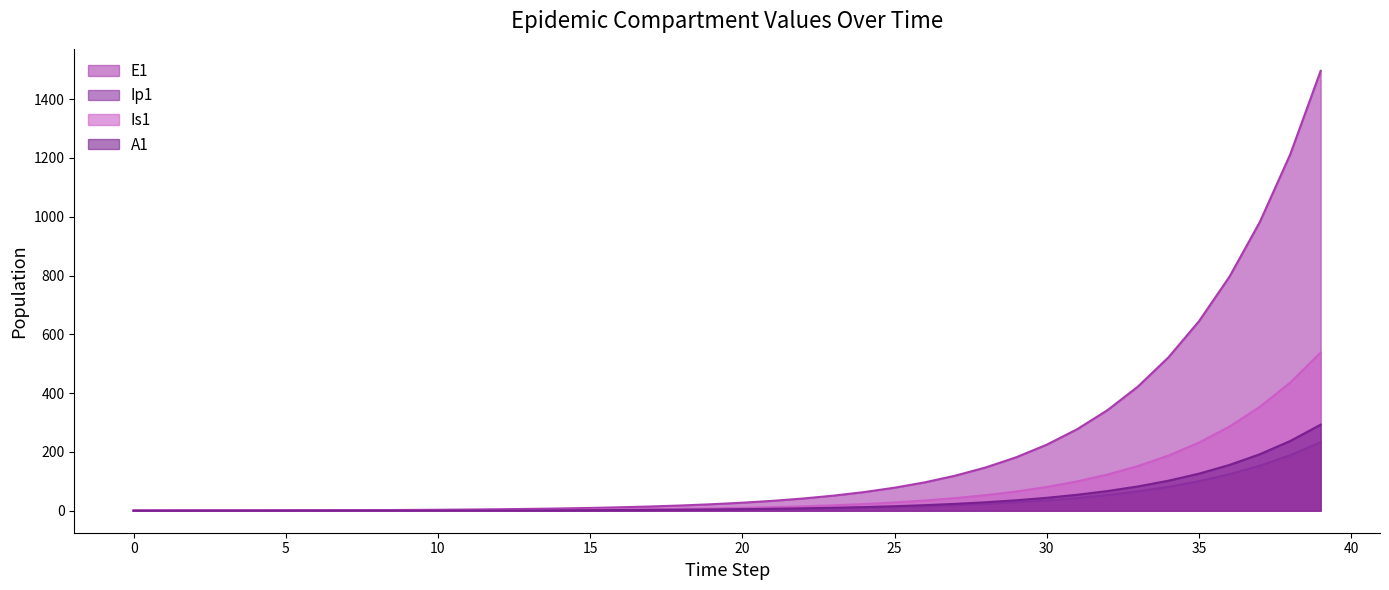

What is the difference between the maximum and second lowest values in the E1 series?

1495.9